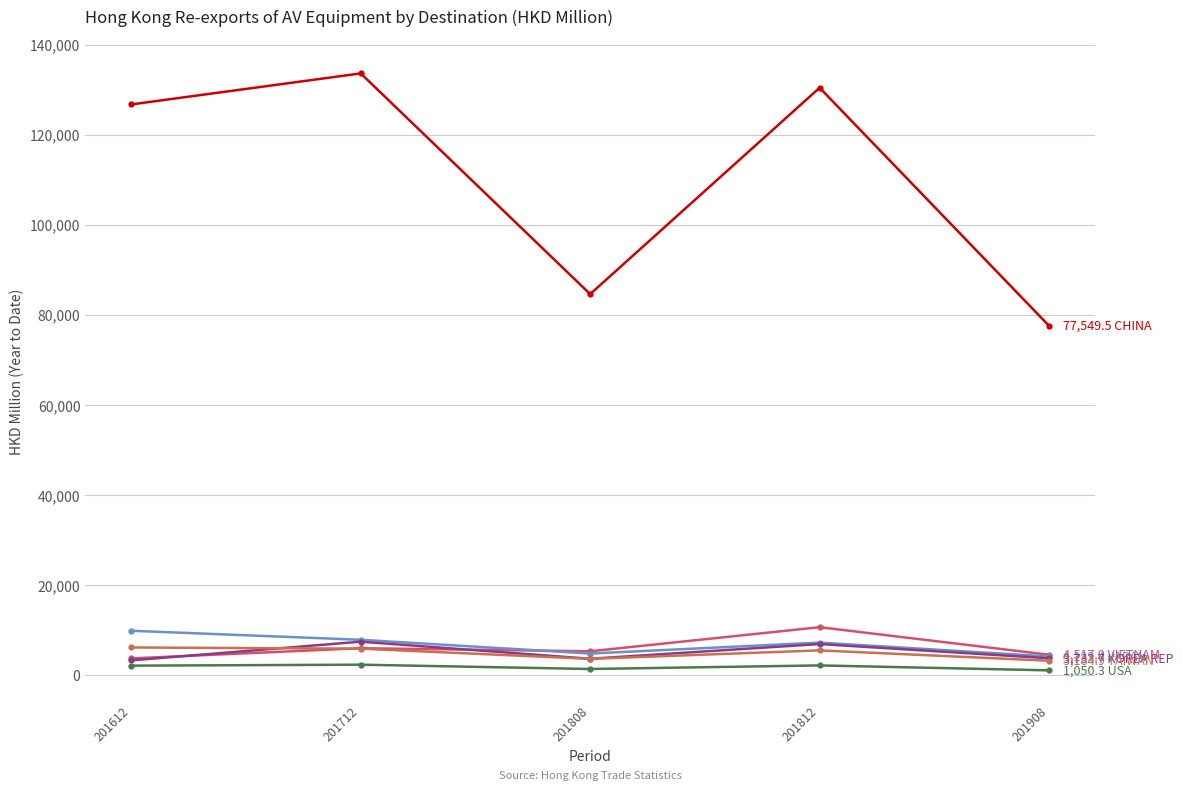

What is the maximum value shown in the chart?

133596.8